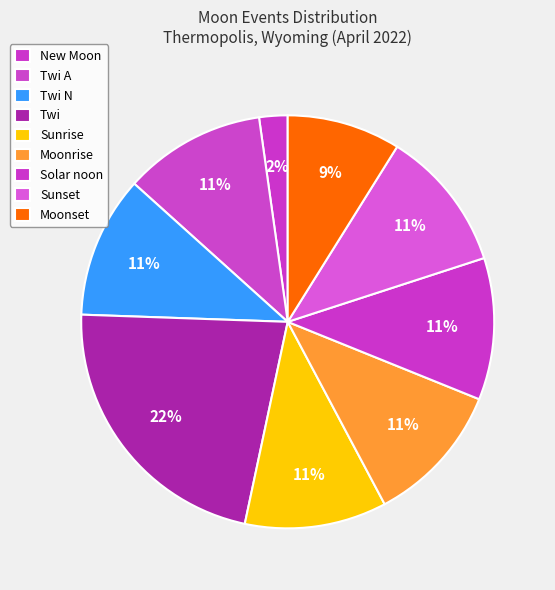

How many slices are in this pie chart?

9